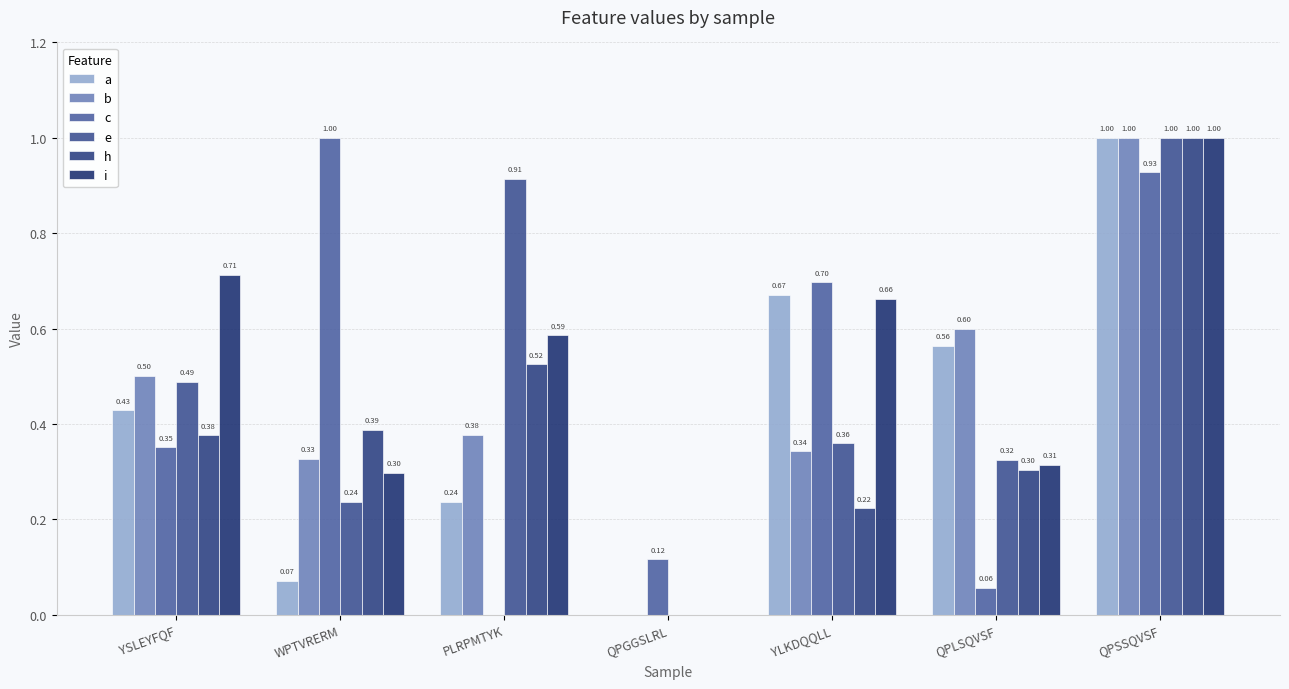

How many distinct data groups are displayed?

6